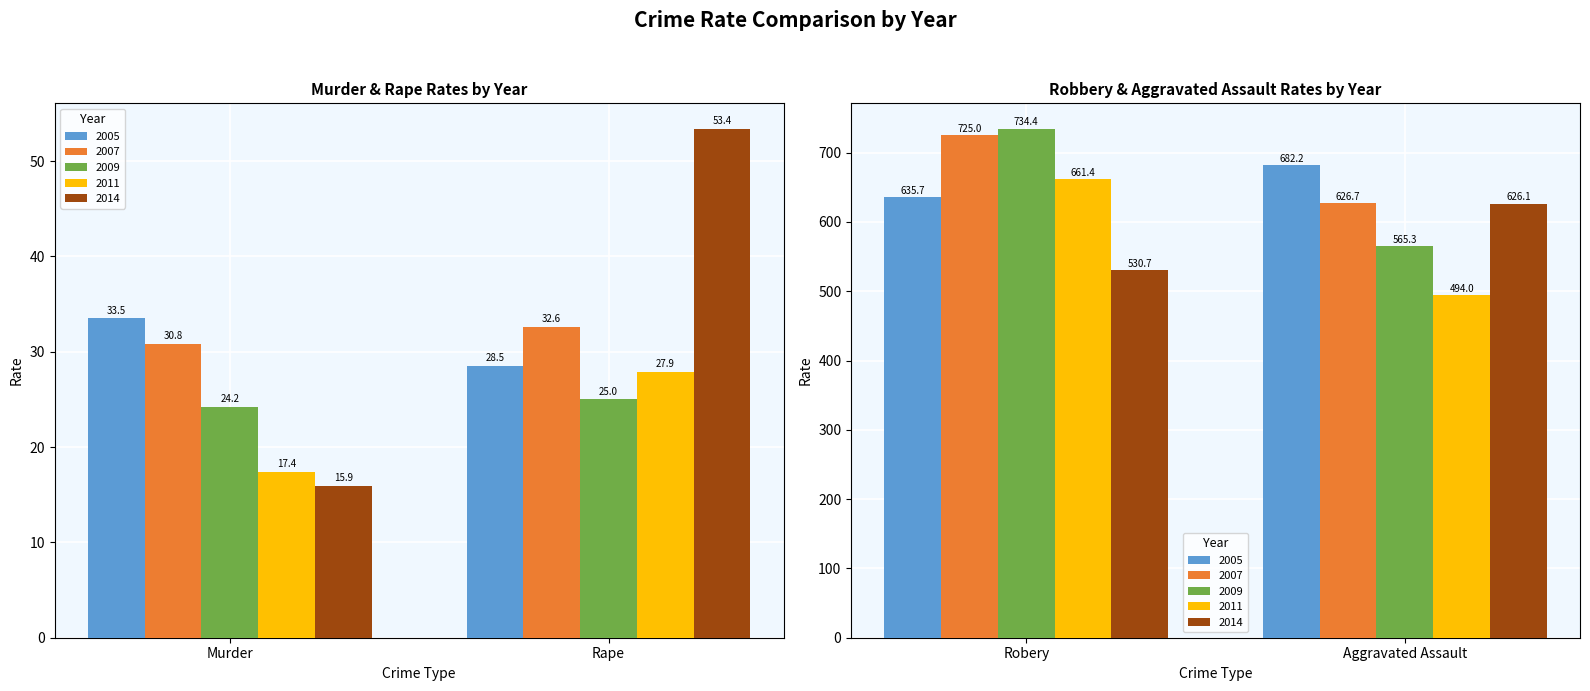

Where is 2014 nearest to the value 321?

Robery